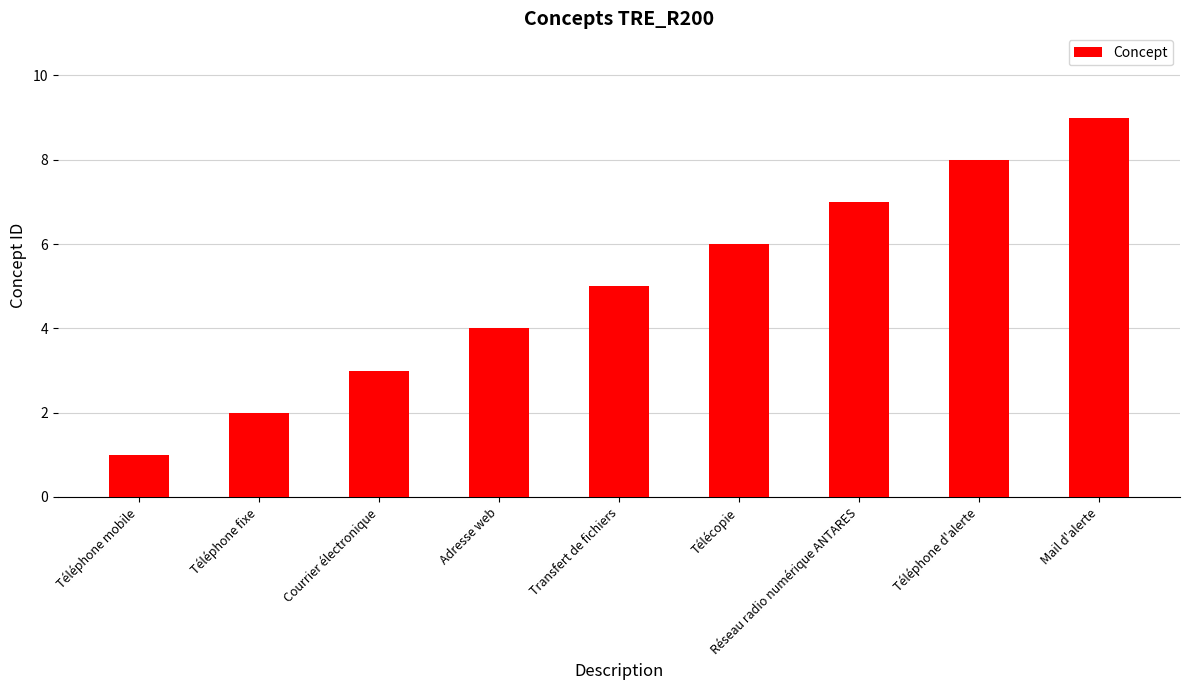

Reading right to left, what are all the values shown in this chart?

9	8	7	6	5	4	3	2	1